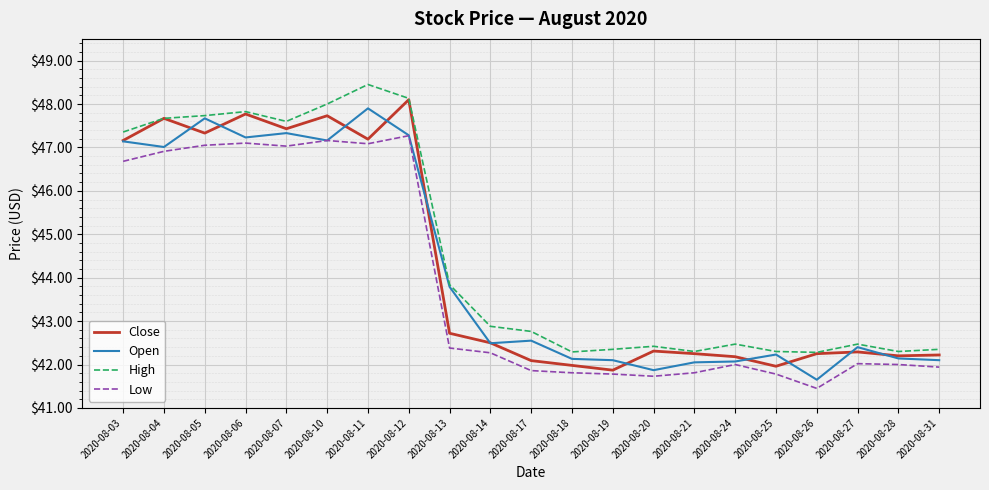

What is the lowest value of the Close series?

41.9